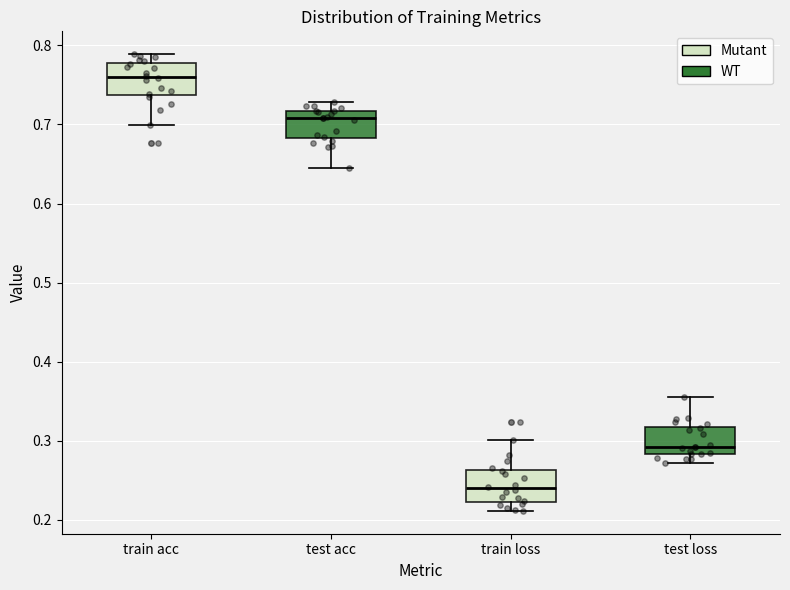

Reading left to right, read every box against the y-axis: the position of its median line, the range the box covers, and the ends of its whiskers. The values are not printed on the chart, so give them approximately, as read against the axis.

train acc: median 0.76, box 0.74 to 0.78, whiskers 0.70 to 0.79
test acc: median 0.71, box 0.68 to 0.72, whiskers 0.64 to 0.73
train loss: median 0.24, box 0.22 to 0.26, whiskers 0.21 to 0.30
test loss: median 0.29, box 0.28 to 0.32, whiskers 0.27 to 0.36